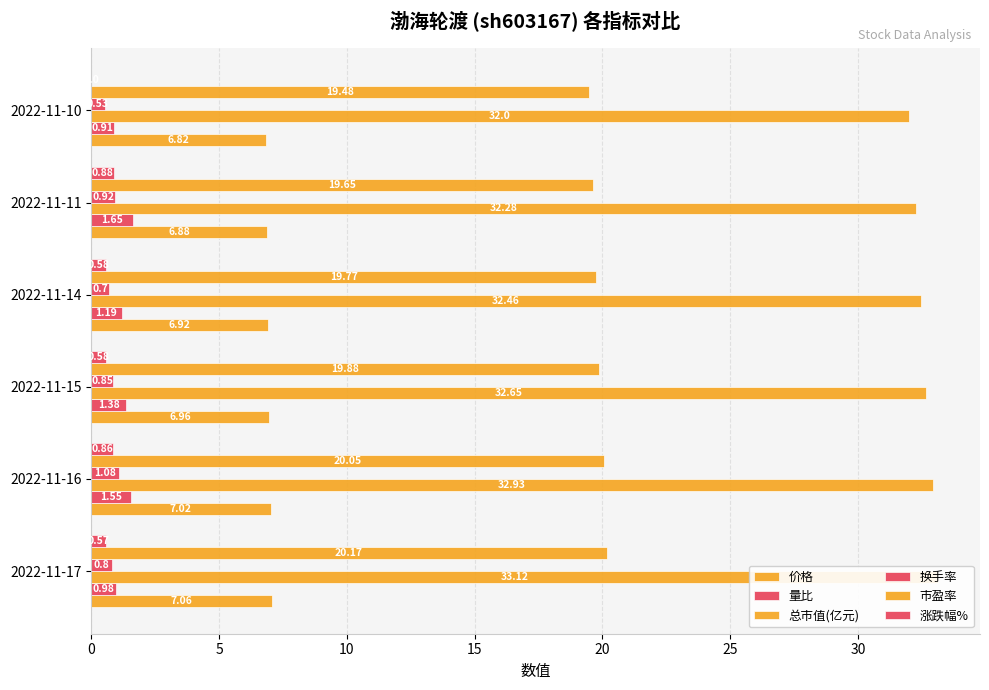

Reading left to right, transcribe all the data shown in this chart.

价格: 7.1	7.0	7.0	6.9	6.9	6.8
量比: 1.0	1.6	1.4	1.2	1.6	0.9
总市值(亿元): 33.1	32.9	32.6	32.5	32.3	32.0
换手率: 0.8	1.1	0.8	0.7	0.9	0.5
市盈率: 20.2	20.1	19.9	19.8	19.6	19.5
涨跌幅%: 0.6	0.9	0.6	0.6	0.9	0.0